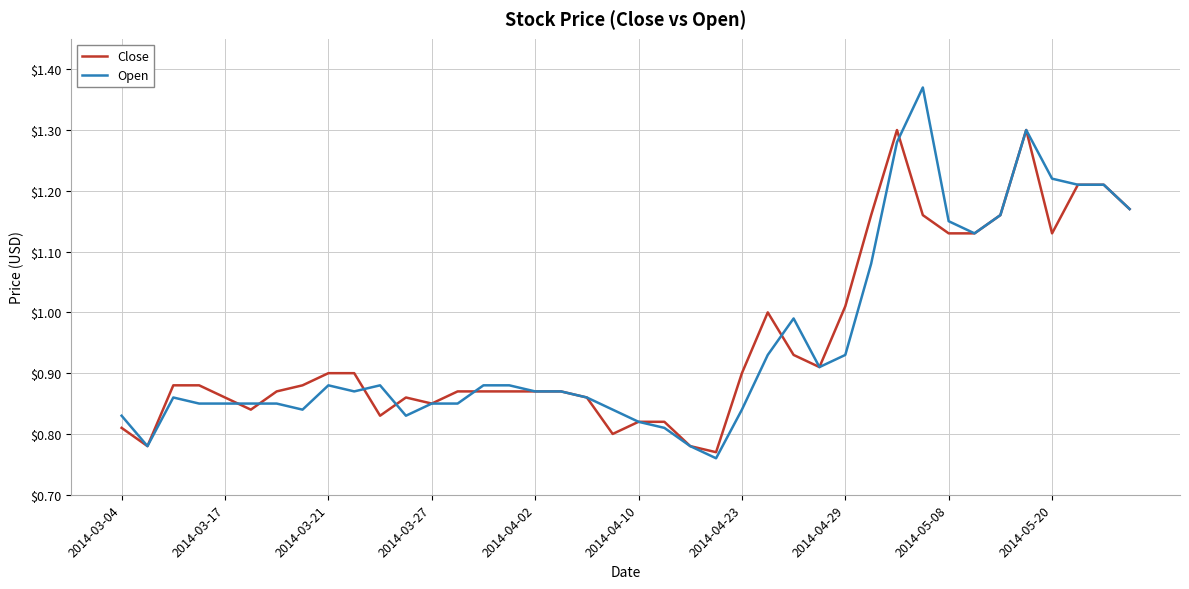

Rank the series by their maximum value, from highest to lowest.

Open, Close